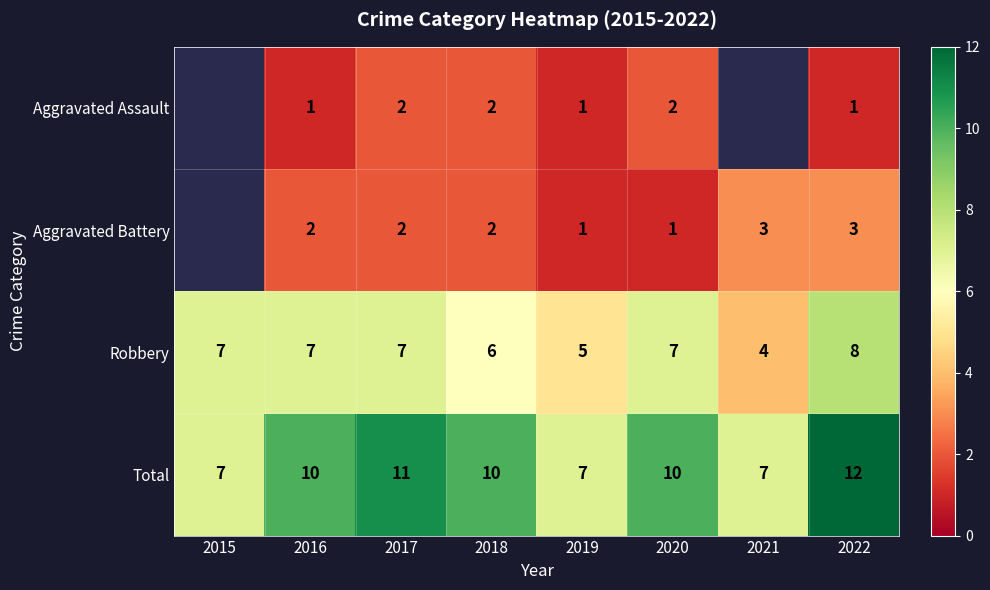

How many values in the Aggravated Assault series are below 2?

3